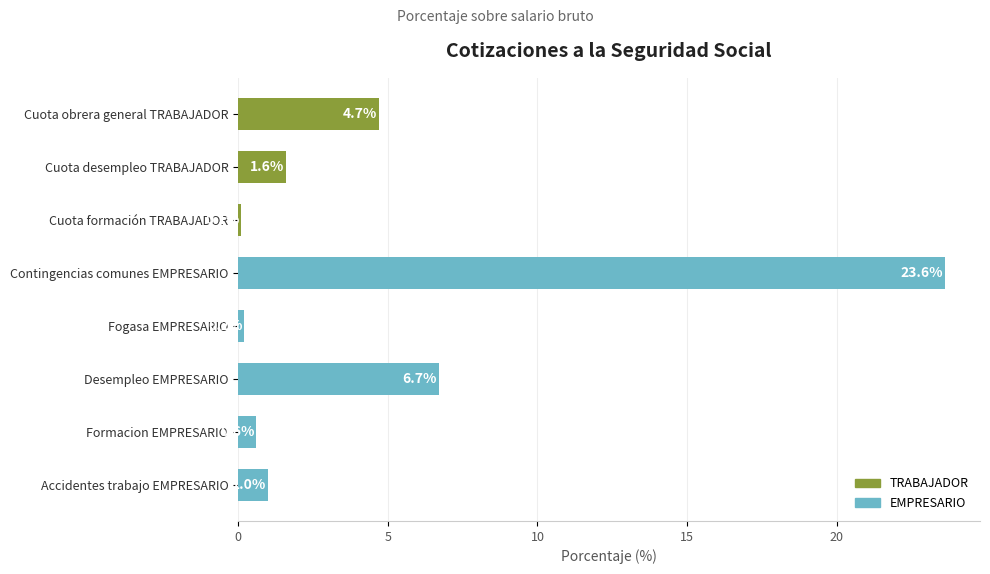

What is the difference between the maximum and minimum values?

23.5